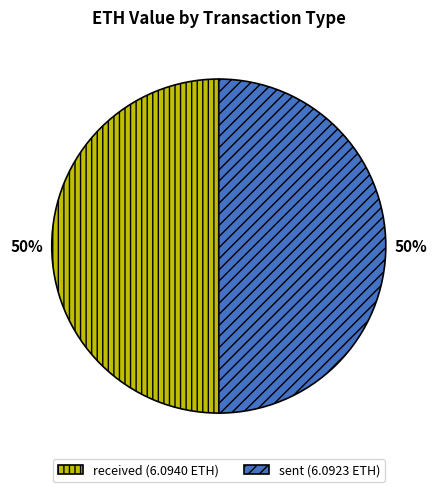

To the nearest percent, what is the combined percentage of sent (6.0923 ETH) and received (6.0940 ETH)?

100%